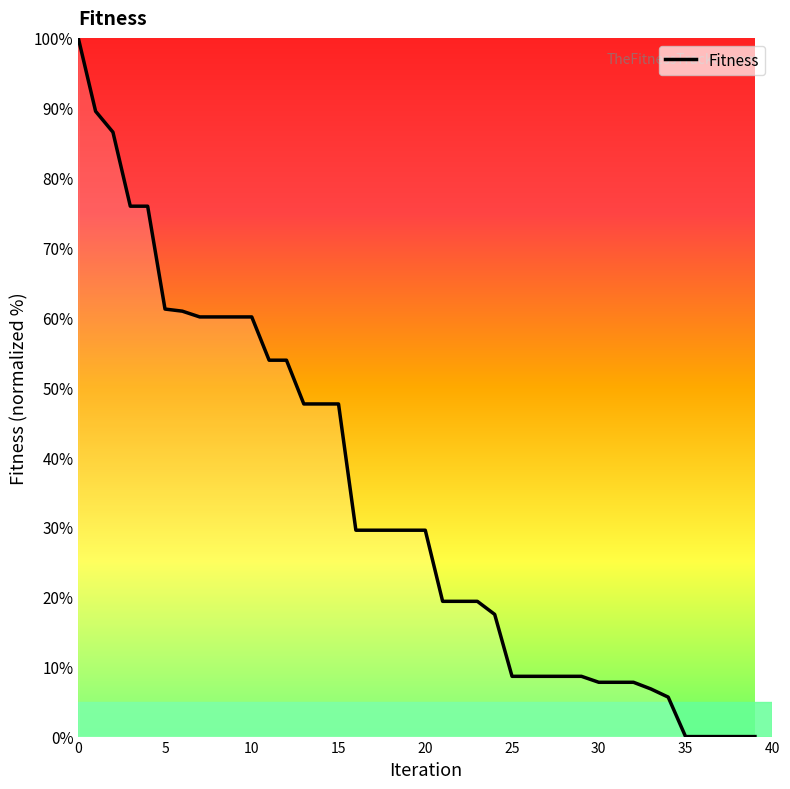

What is the greatest value displayed?

100.0